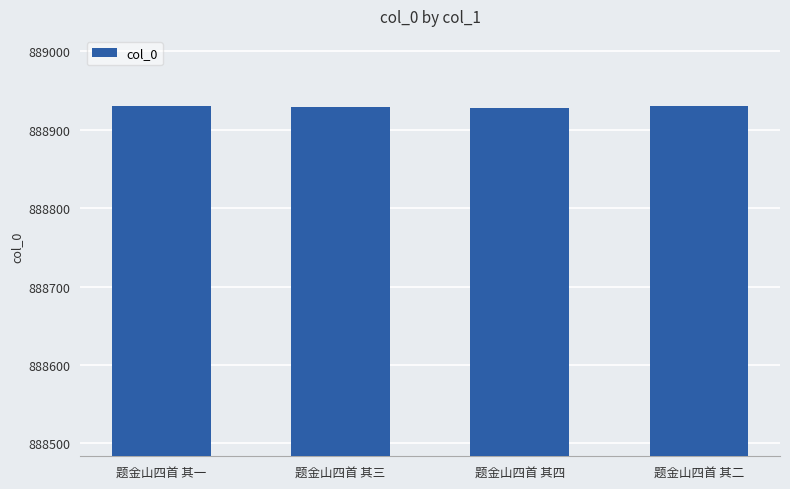

What is the smallest value displayed?

888928